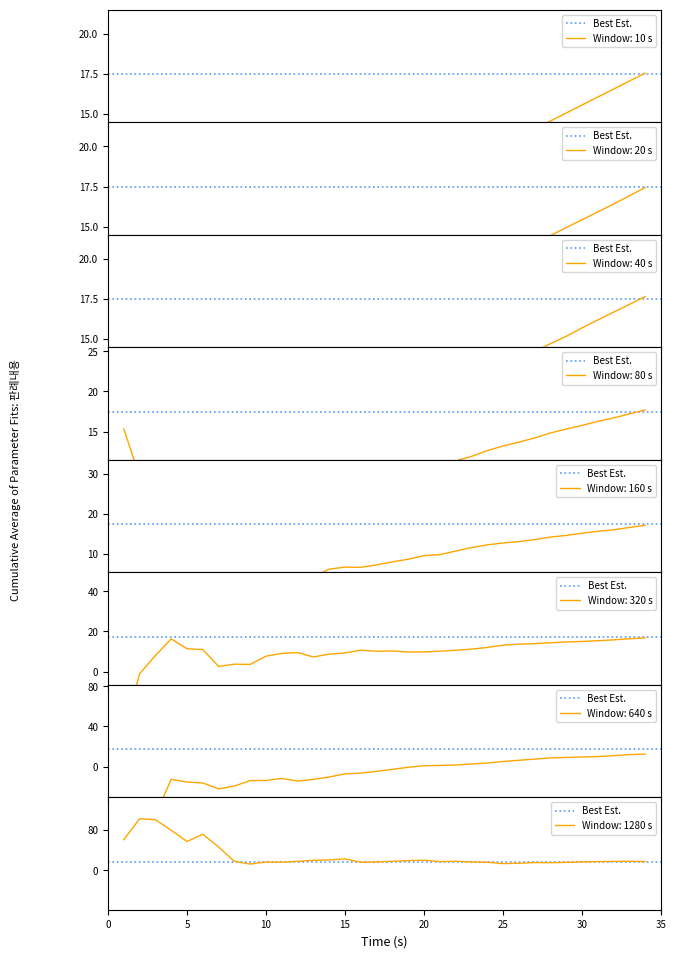

How many points are higher than both their immediate neighbors (excluding endpoints)?

1